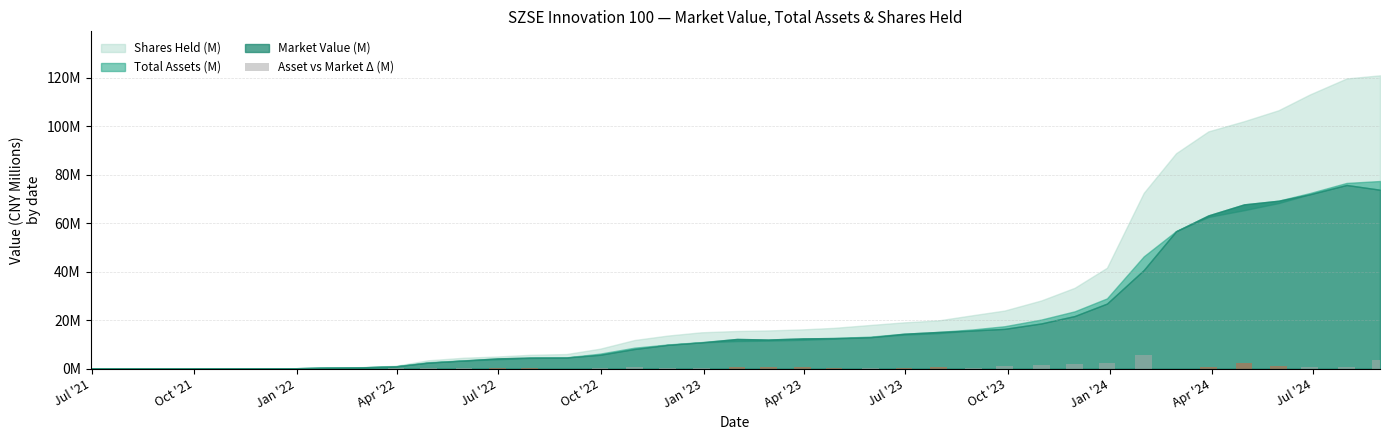

Reading left to right, what are all the values shown in this chart?

0.0	0.0	0.0	0.0	0.0	0.0	0.0	0.0	0.0	0.1	0.2	0.1	0.4	0.2	0.1	0.5	0.5	0.2	0.1	0.9	0.5	0.6	0.3	0.2	0.4	0.5	0.4	1.1	1.6	1.9	2.1	5.6	0.1	0.7	2.4	1.0	0.5	0.8	3.6